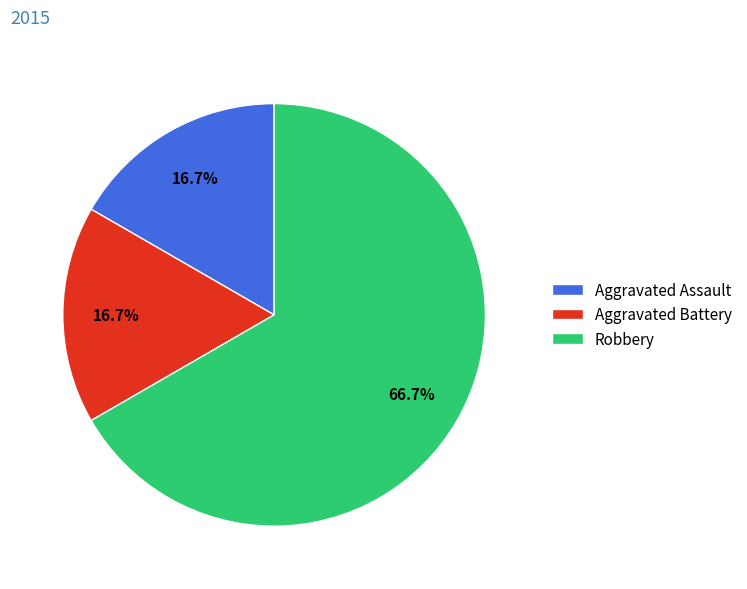

Count the number of slices in the pie.

3